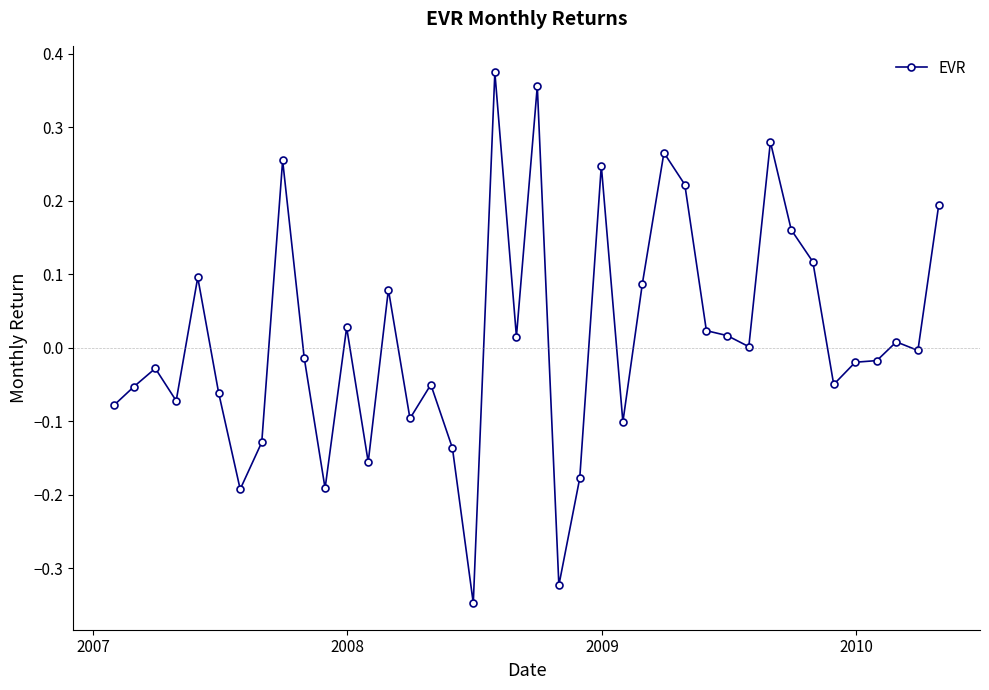

What is the difference between the second highest and minimum values?

0.7